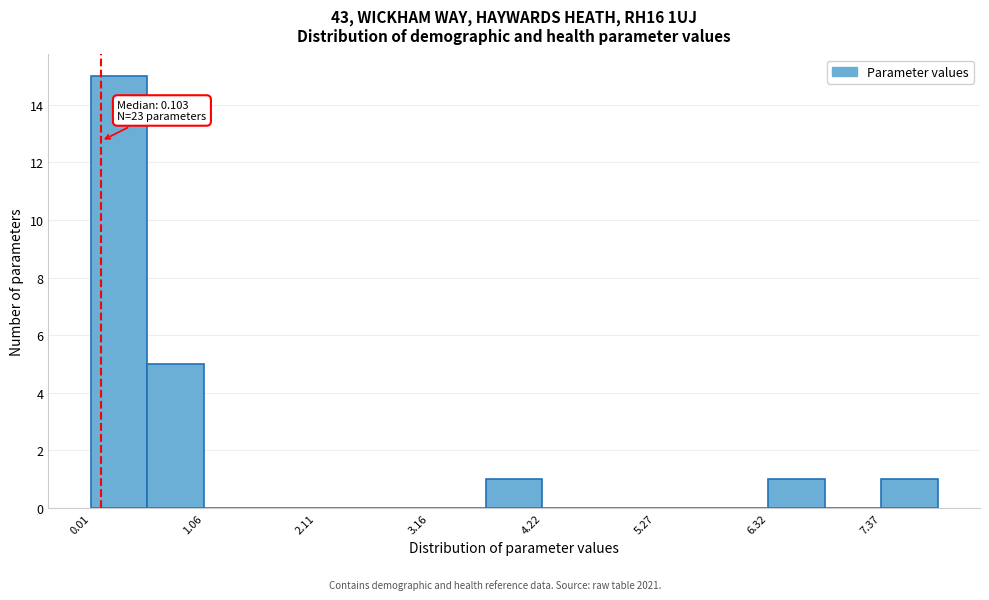

Around what value on the x-axis is the tallest bar? Give the approximate position of its centre, as read against the axis.

0.2